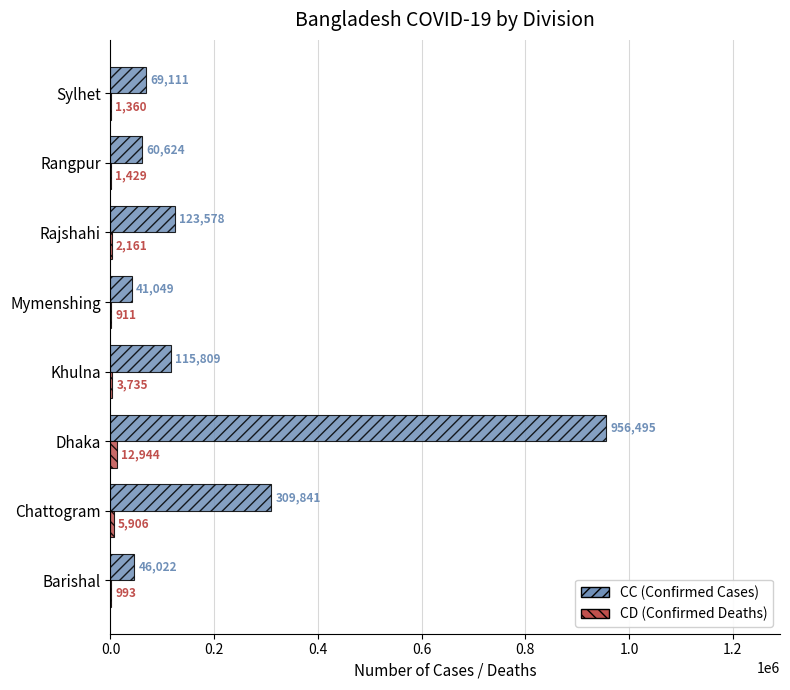

What is the total value across all series at Rajshahi?

125739